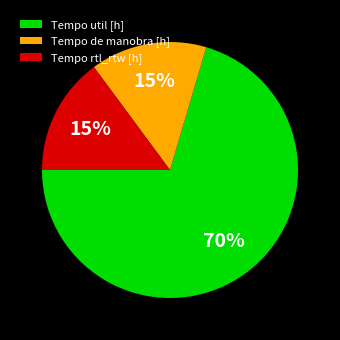

To the nearest percent, what is the combined percentage of Tempo rtl_rtw [h] and Tempo util [h]?

85%